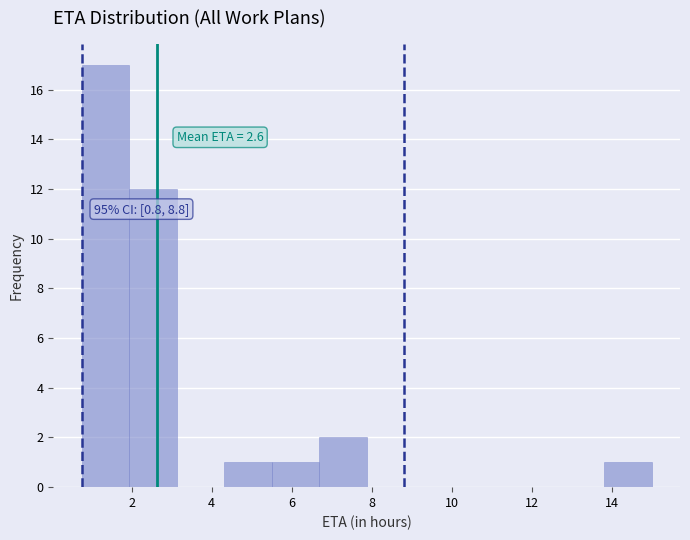

Over which range of the x-axis is the bar tallest?

0.8 to 2.0